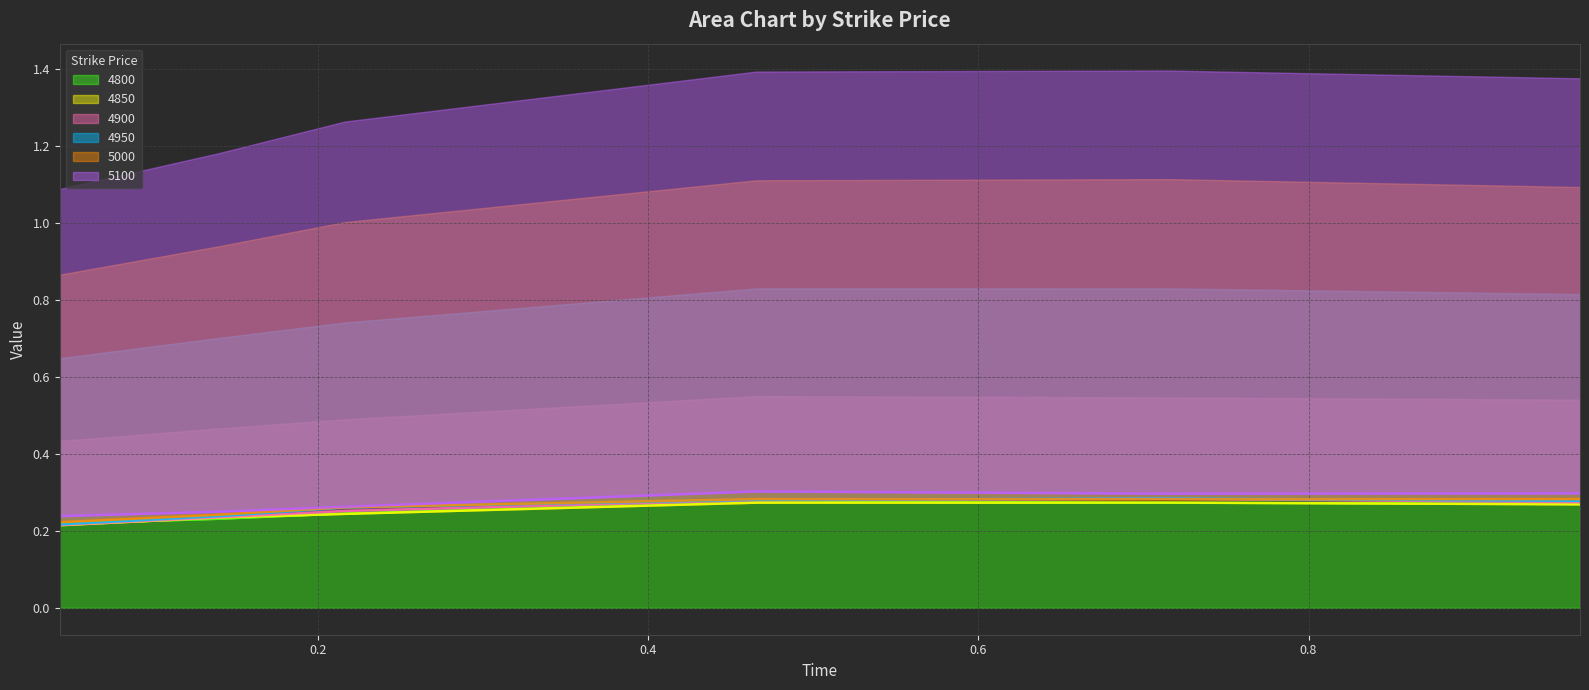

True or false: 4900 and 4850 cross at least once.

False